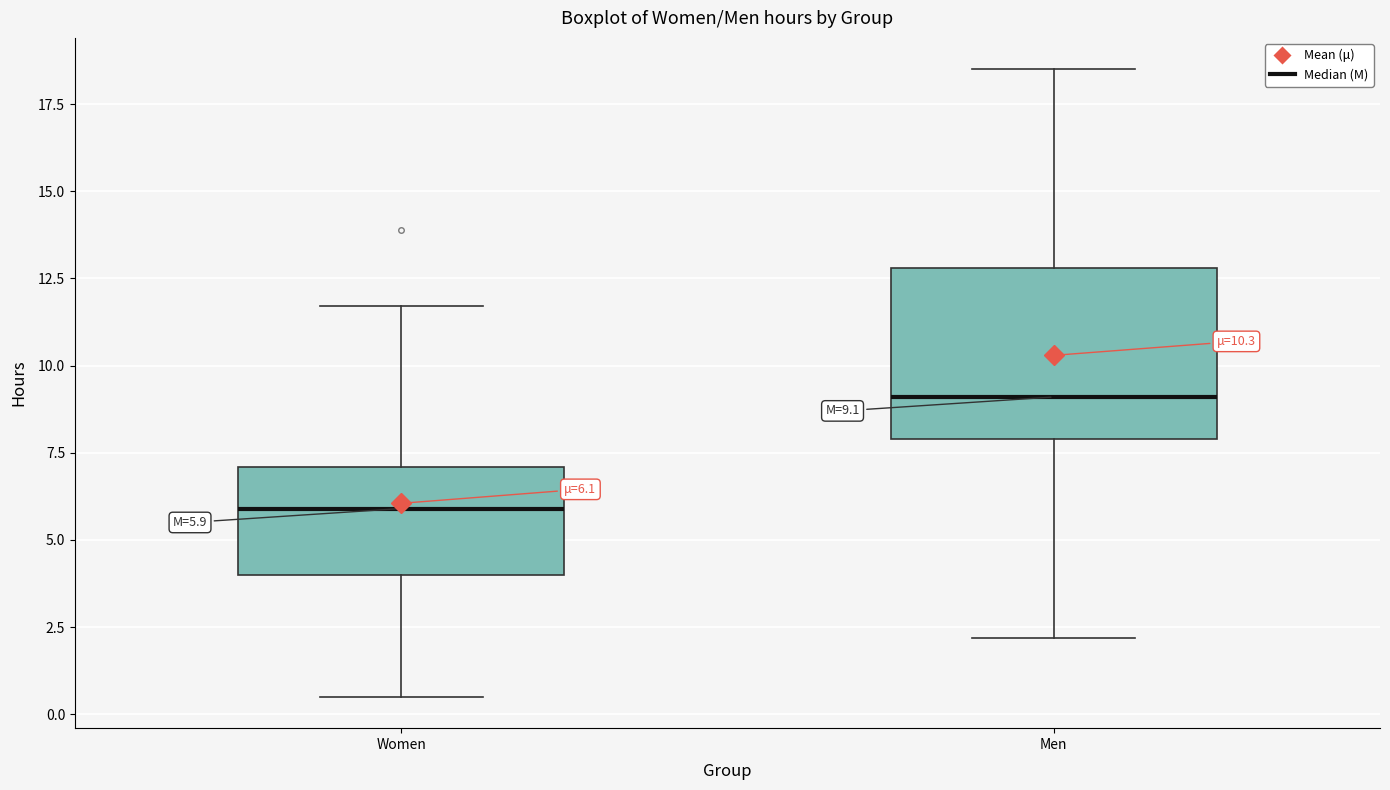

Comparing the boxes themselves (not the whiskers), which one is the tallest?

Men